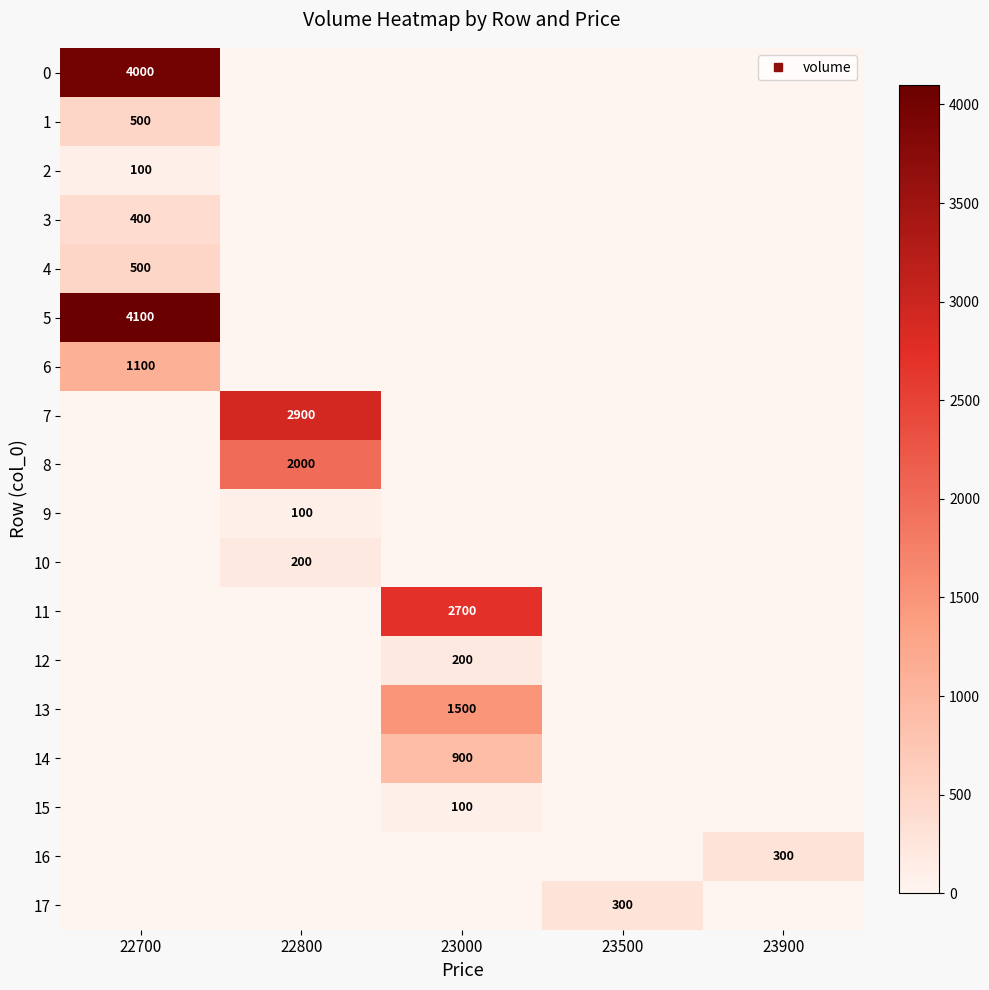

How many data points in 4 are above 0?

1